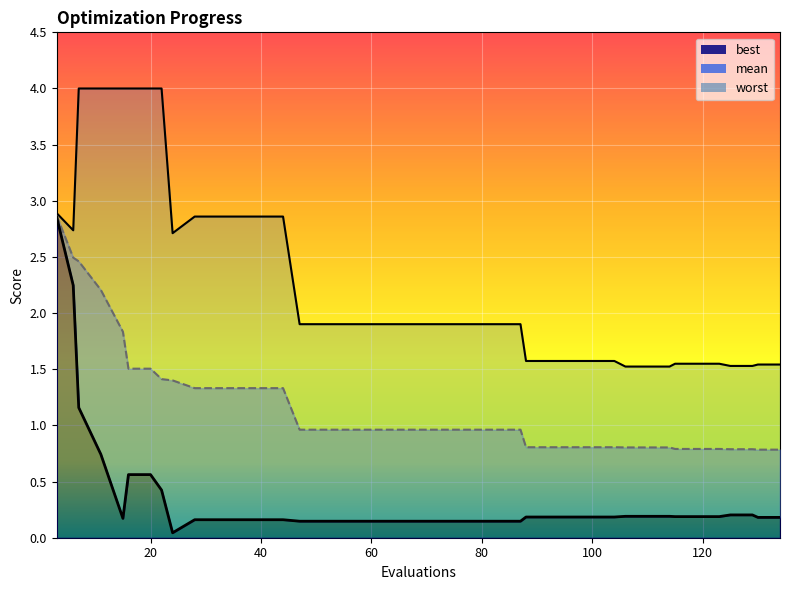

Reading left to right, extract all data points from this chart.

worst_line: 2.9	2.7	4.0	4.0	4.0	4.0	4.0	4.0	2.7	2.9	2.9	2.9	2.9	2.9	1.9	1.9	1.9	1.9	1.9	1.9	1.9	1.9	1.9	1.9	1.9	1.6	1.6	1.6	1.6	1.6	1.5	1.5	1.5	1.5	1.5	1.5	1.5	1.5	1.5	1.5
mean_line: 2.9	2.5	2.5	2.2	1.8	1.5	1.5	1.4	1.4	1.3	1.3	1.3	1.3	1.3	1.0	1.0	1.0	1.0	1.0	1.0	1.0	1.0	1.0	1.0	1.0	0.8	0.8	0.8	0.8	0.8	0.8	0.8	0.8	0.8	0.8	0.8	0.8	0.8	0.8	0.8
best_line: 2.9	2.2	1.2	0.7	0.2	0.6	0.6	0.4	0.0	0.2	0.2	0.2	0.2	0.2	0.1	0.1	0.1	0.1	0.1	0.1	0.1	0.1	0.1	0.1	0.1	0.2	0.2	0.2	0.2	0.2	0.2	0.2	0.2	0.2	0.2	0.2	0.2	0.2	0.2	0.2